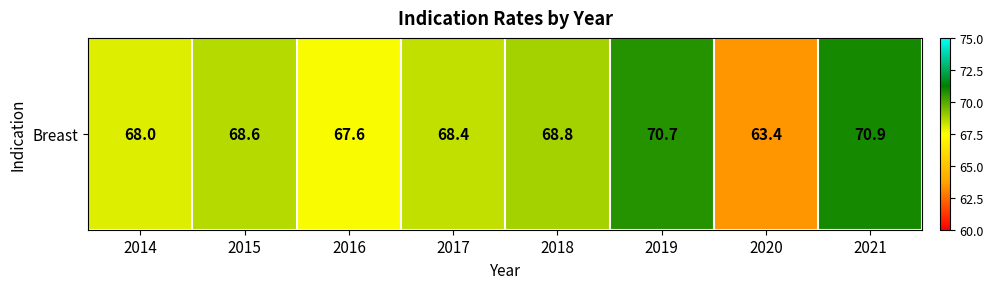

Reading right to left, transcribe all the data shown in this chart.

70.9	63.4	70.7	68.8	68.4	67.6	68.6	68.0